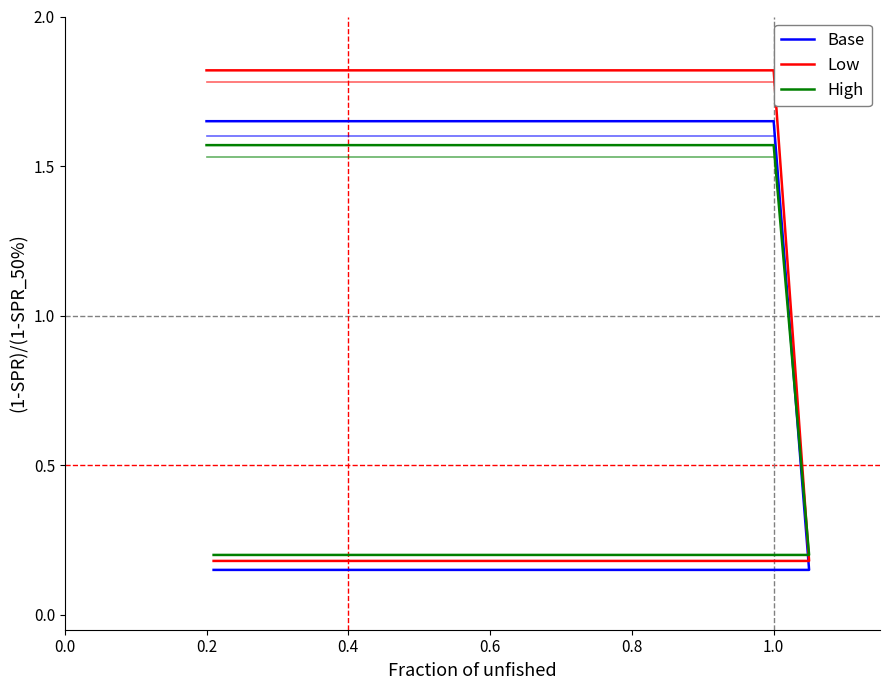

True or false: Base and Low cross at least once.

False